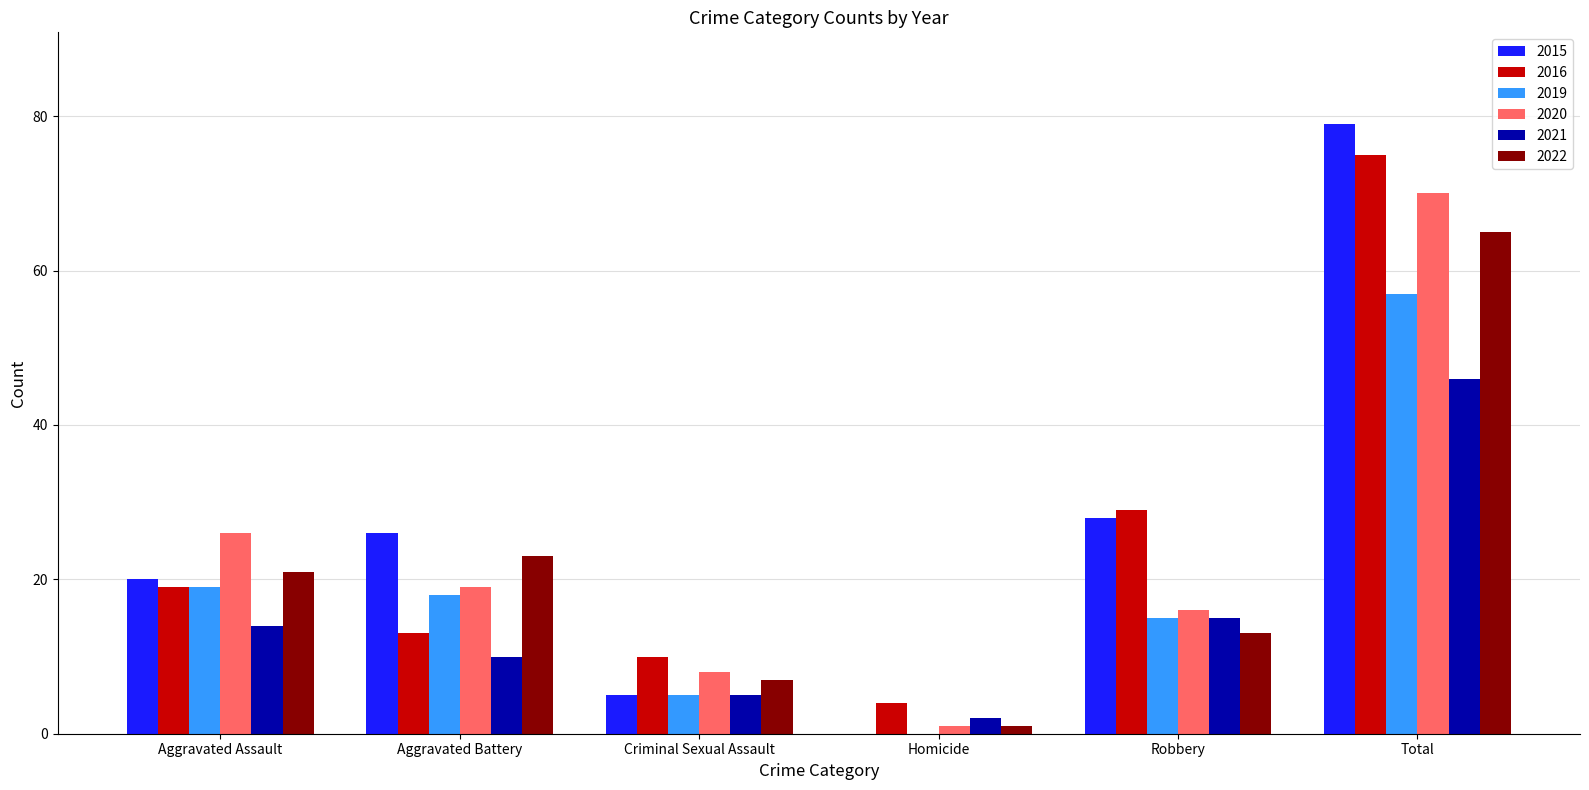

What are all the series names shown in the legend?

2015, 2016, 2019, 2020, 2021, 2022